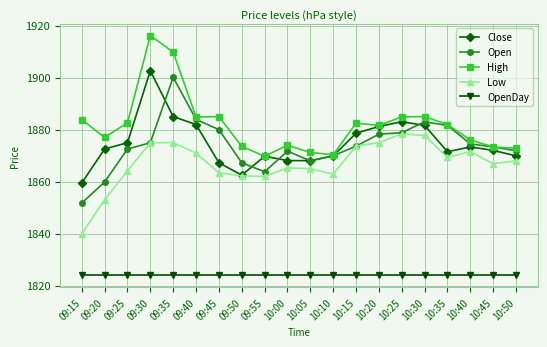

The value of Low at 09:55 is 992.8. True or false?

False